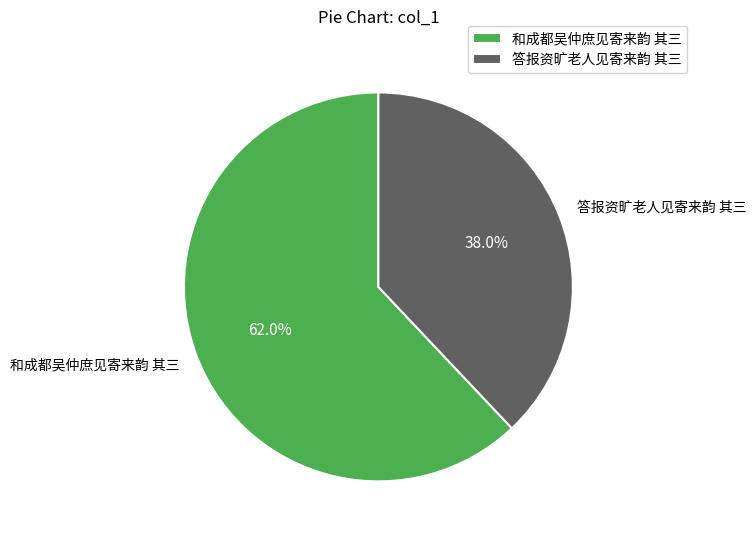

Which has a higher value, 答报资旷老人见寄来韵 其三 or 和成都吴仲庶见寄来韵 其三?

和成都吴仲庶见寄来韵 其三